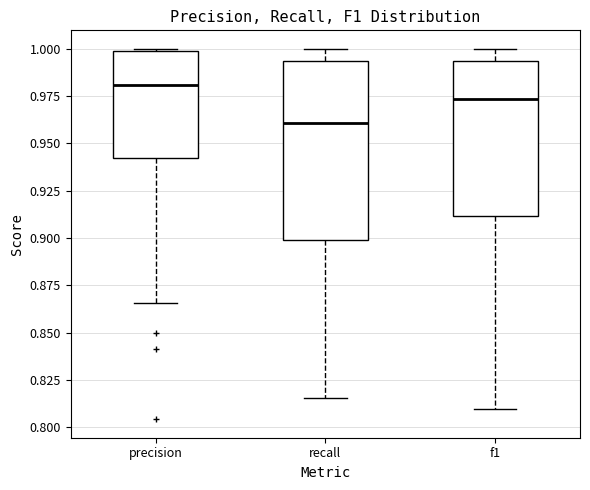

Reading left to right, transcribe this box plot: for each box, give where its median line is, the range the box spans, and where its two whiskers end, as read against the y-axis. The values are not printed on the chart, so give them approximately, as read against the axis.

precision: median 0.980, box 0.940 to 1.000, whiskers 0.865 to 1.000
recall: median 0.960, box 0.900 to 0.995, whiskers 0.815 to 1.000
f1: median 0.975, box 0.910 to 0.995, whiskers 0.810 to 1.000